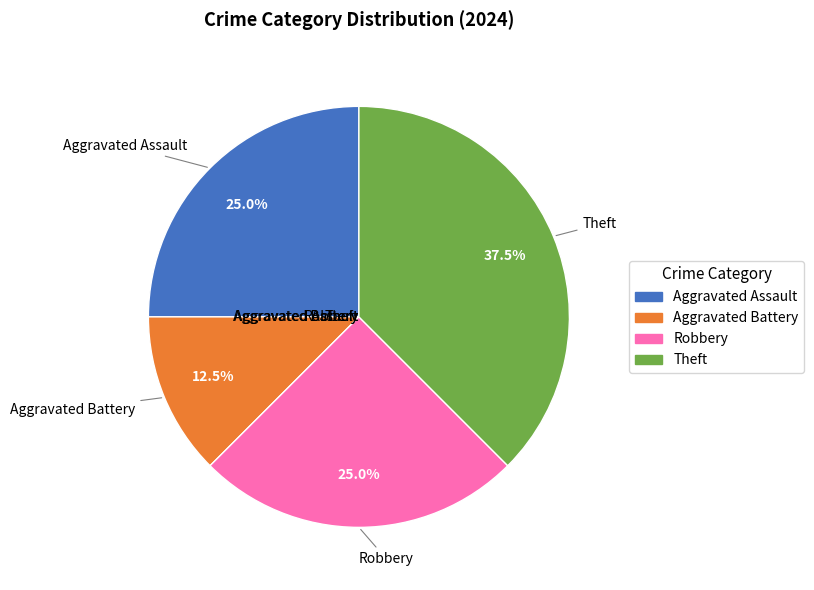

How many slices are in this pie chart?

4